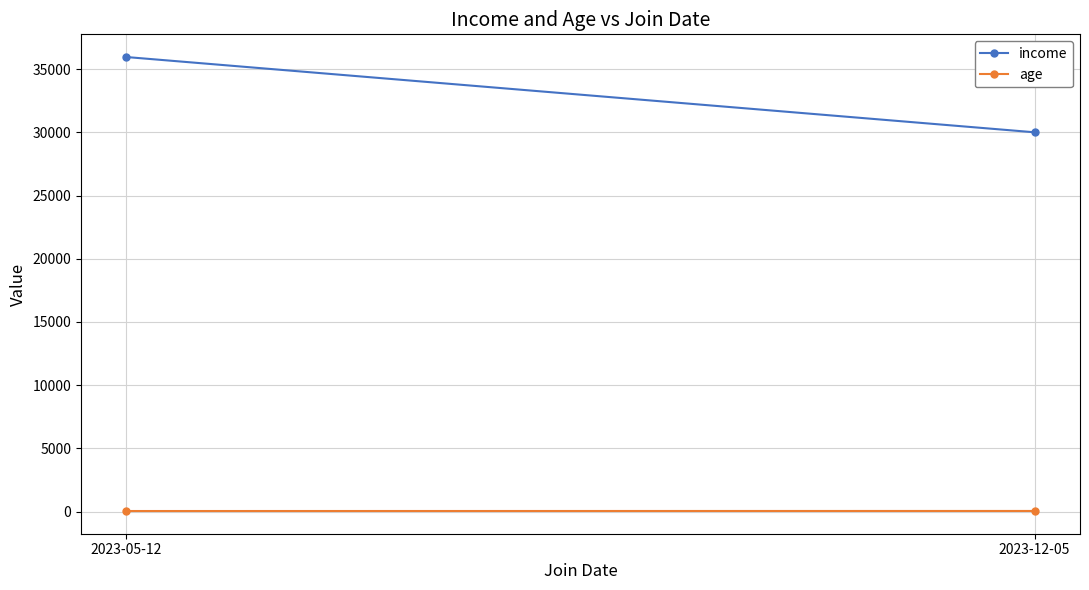

Reading left to right, extract all data points from this chart.

income: 2023-05-12=35952.4	2023-12-05=30000.0
age: 2023-05-12=49.0	2023-12-05=53.7